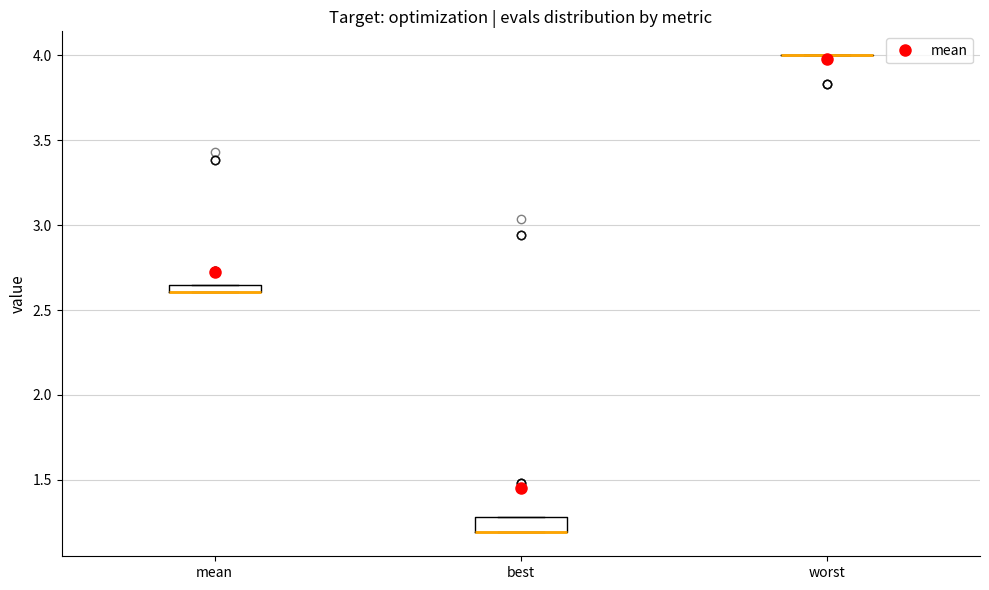

Where is the lower edge of the box for best on the y-axis? The values are not printed on the chart, so give them approximately, as read against the axis.

1.20